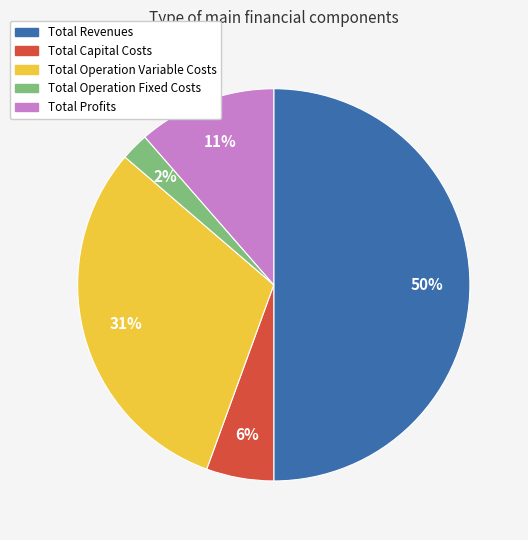

To the nearest percent, what percentage of the pie is Total Capital Costs?

6%